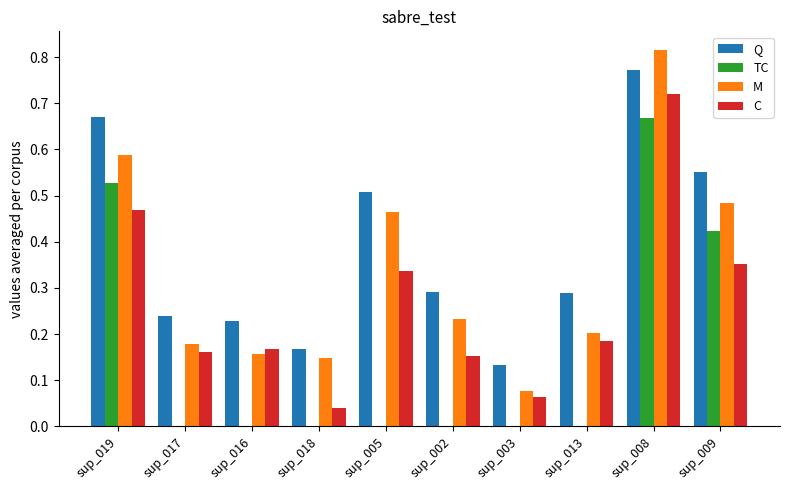

Count the number of data series in this chart.

4